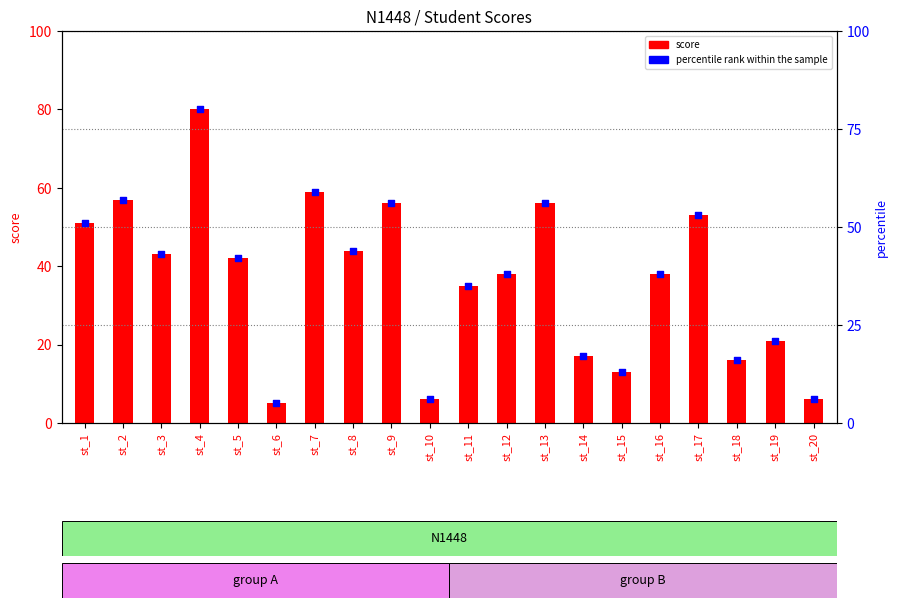

At which category is the sum across all series the highest?

st_4